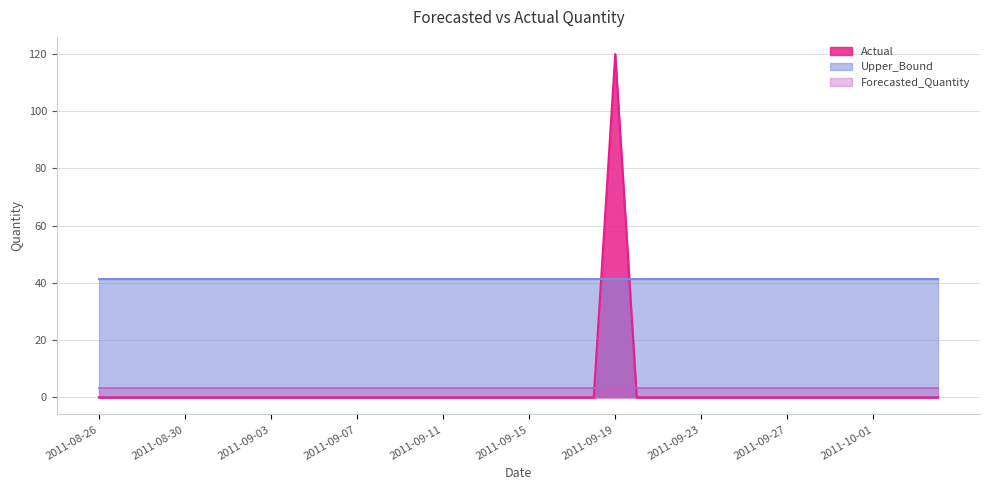

Reading left to right, list all the values displayed in this chart.

Actual: 2011-08-26=0.0	2011-08-27=0.0	2011-08-28=0.0	2011-08-29=0.0	2011-08-30=0.0	2011-08-31=0.0	2011-09-01=0.0	2011-09-02=0.0	2011-09-03=0.0	2011-09-04=0.0	2011-09-05=0.0	2011-09-06=0.0	2011-09-07=0.0	2011-09-08=0.0	2011-09-09=0.0	2011-09-10=0.0	2011-09-11=0.0	2011-09-12=0.0	2011-09-13=0.0	2011-09-14=0.0	2011-09-15=0.0	2011-09-16=0.0	2011-09-17=0.0	2011-09-18=0.0	2011-09-19=120.0	2011-09-20=0.0	2011-09-21=0.0	2011-09-22=0.0	2011-09-23=0.0	2011-09-24=0.0	2011-09-25=0.0	2011-09-26=0.0	2011-09-27=0.0	2011-09-28=0.0	2011-09-29=0.0	2011-09-30=0.0	2011-10-01=0.0	2011-10-02=0.0	2011-10-03=0.0	2011-10-04=0.0
Forecasted_Quantity: 2011-08-26=3.3	2011-08-27=3.3	2011-08-28=3.3	2011-08-29=3.3	2011-08-30=3.3	2011-08-31=3.3	2011-09-01=3.3	2011-09-02=3.3	2011-09-03=3.3	2011-09-04=3.3	2011-09-05=3.3	2011-09-06=3.3	2011-09-07=3.3	2011-09-08=3.3	2011-09-09=3.3	2011-09-10=3.3	2011-09-11=3.3	2011-09-12=3.3	2011-09-13=3.3	2011-09-14=3.3	2011-09-15=3.3	2011-09-16=3.3	2011-09-17=3.3	2011-09-18=3.3	2011-09-19=3.3	2011-09-20=3.3	2011-09-21=3.3	2011-09-22=3.3	2011-09-23=3.3	2011-09-24=3.3	2011-09-25=3.3	2011-09-26=3.3	2011-09-27=3.3	2011-09-28=3.3	2011-09-29=3.3	2011-09-30=3.3	2011-10-01=3.3	2011-10-02=3.3	2011-10-03=3.3	2011-10-04=3.3
Upper_Bound: 2011-08-26=41.4	2011-08-27=41.4	2011-08-28=41.4	2011-08-29=41.4	2011-08-30=41.4	2011-08-31=41.4	2011-09-01=41.4	2011-09-02=41.4	2011-09-03=41.4	2011-09-04=41.4	2011-09-05=41.4	2011-09-06=41.4	2011-09-07=41.4	2011-09-08=41.4	2011-09-09=41.4	2011-09-10=41.4	2011-09-11=41.4	2011-09-12=41.4	2011-09-13=41.4	2011-09-14=41.4	2011-09-15=41.4	2011-09-16=41.4	2011-09-17=41.4	2011-09-18=41.4	2011-09-19=41.4	2011-09-20=41.4	2011-09-21=41.4	2011-09-22=41.4	2011-09-23=41.4	2011-09-24=41.4	2011-09-25=41.4	2011-09-26=41.4	2011-09-27=41.4	2011-09-28=41.4	2011-09-29=41.4	2011-09-30=41.4	2011-10-01=41.4	2011-10-02=41.4	2011-10-03=41.4	2011-10-04=41.4